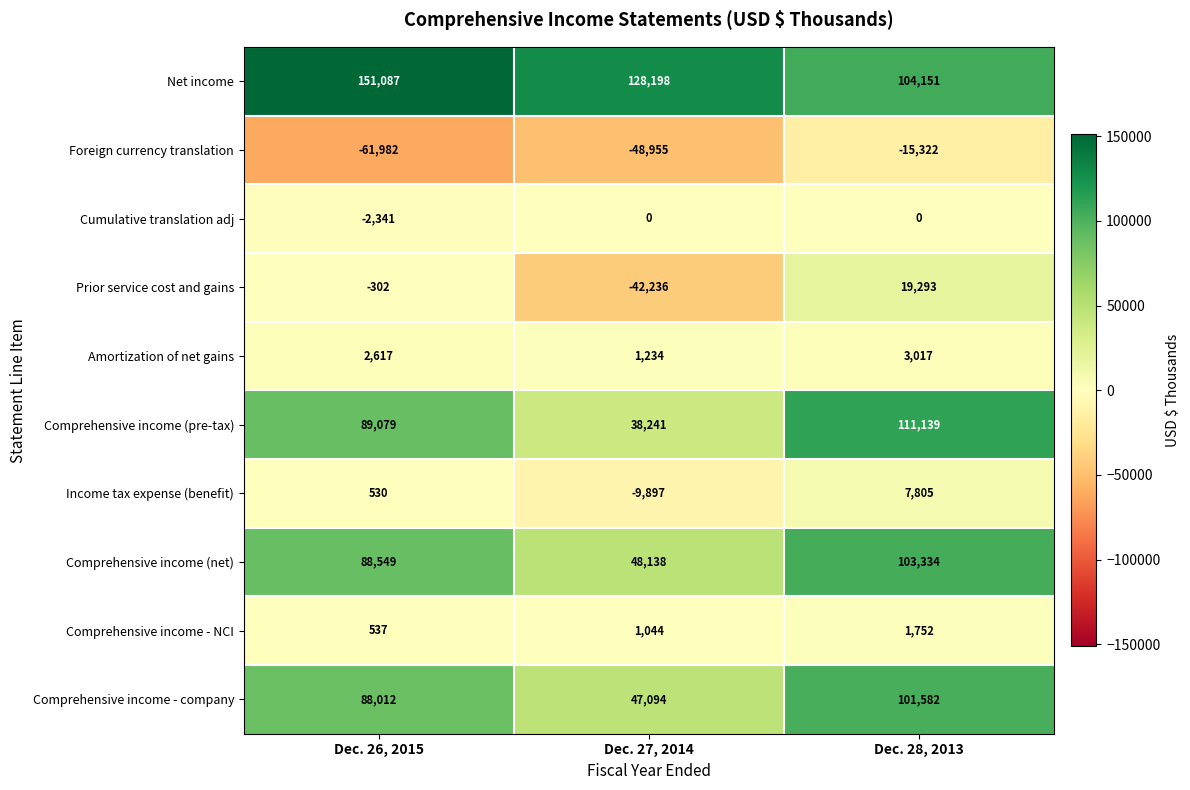

What is the difference between the maximum and minimum values in the Comprehensive income - company series?

54488